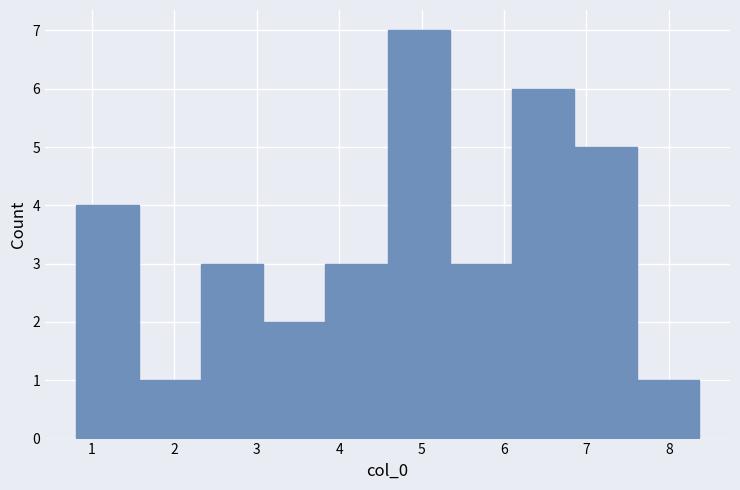

How tall is the bar that spans 3.8 to 4.6 on the x-axis? Neither the bar edges nor the heights are printed on the chart, so give them approximately, as read against the axes.

3